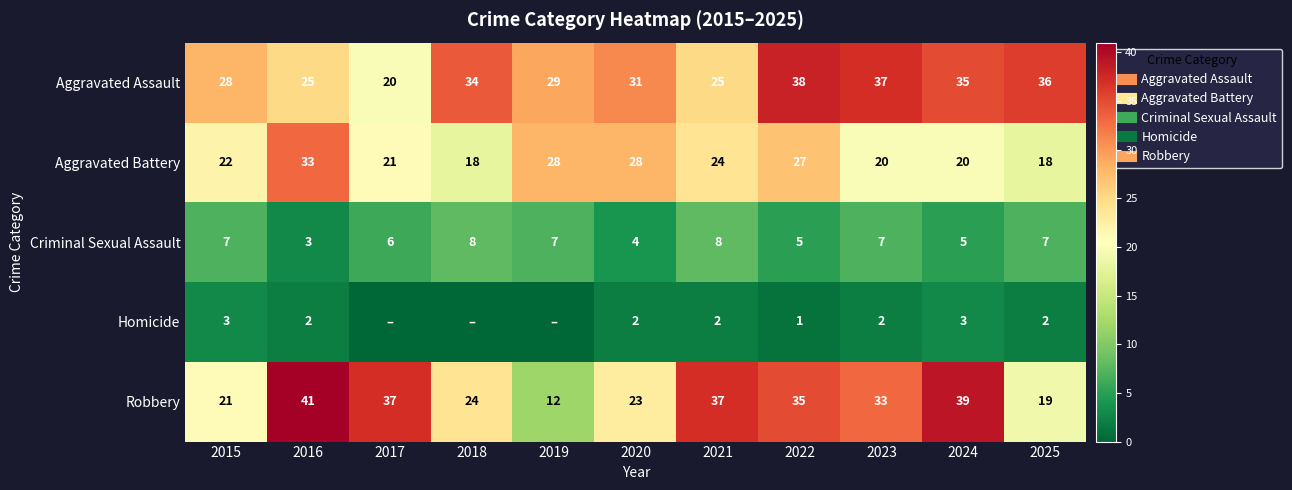

The value of Robbery at 2016 is 11. True or false?

False